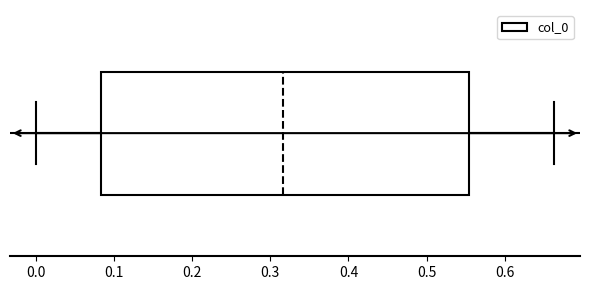

Transcribe this box plot: give where the median line is, the range the box spans, and where the two whiskers end, as read against the x-axis. The values are not printed on the chart, so give them approximately, as read against the axis.

median 0.32, box 0.08 to 0.55, whiskers 0.00 to 0.66